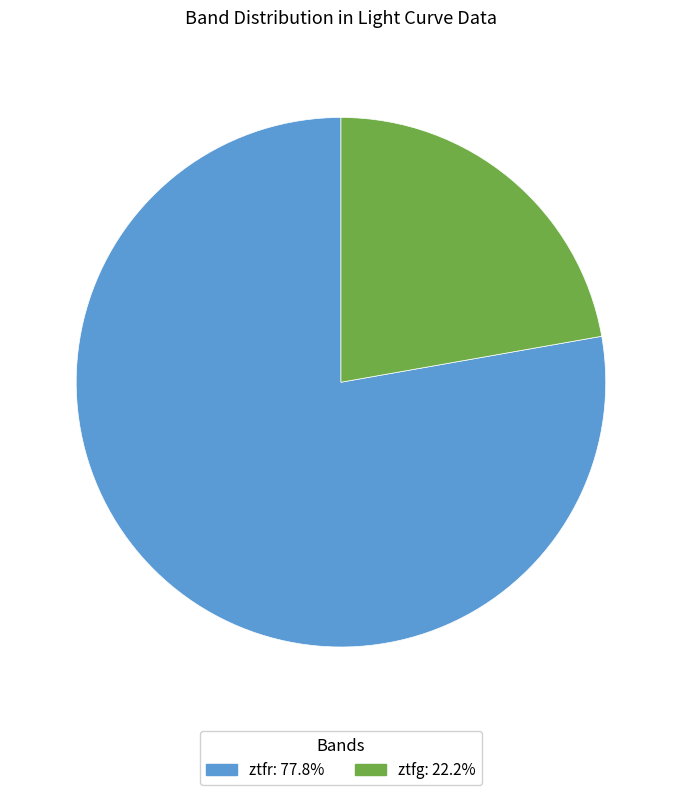

Which category has the smallest portion of the pie?

ztfg